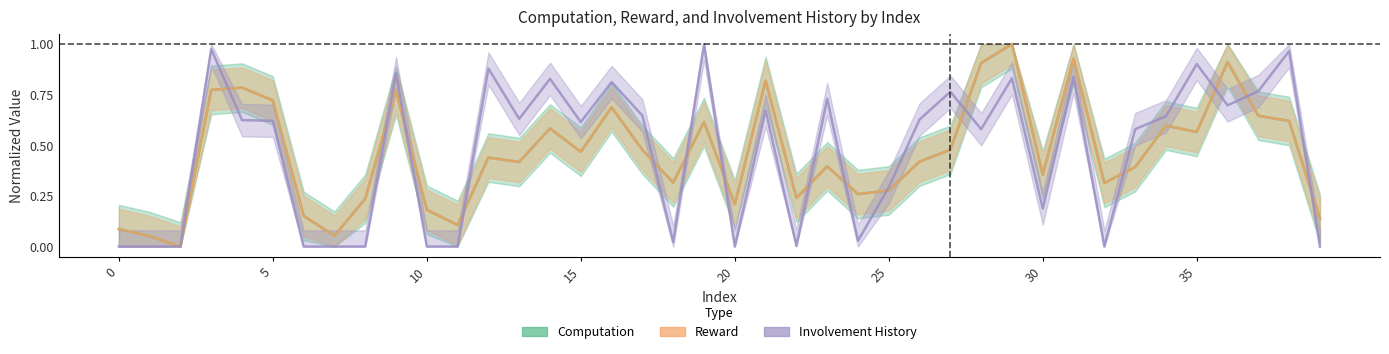

What is the difference between the maximum and minimum values in the Reward series?

1.0